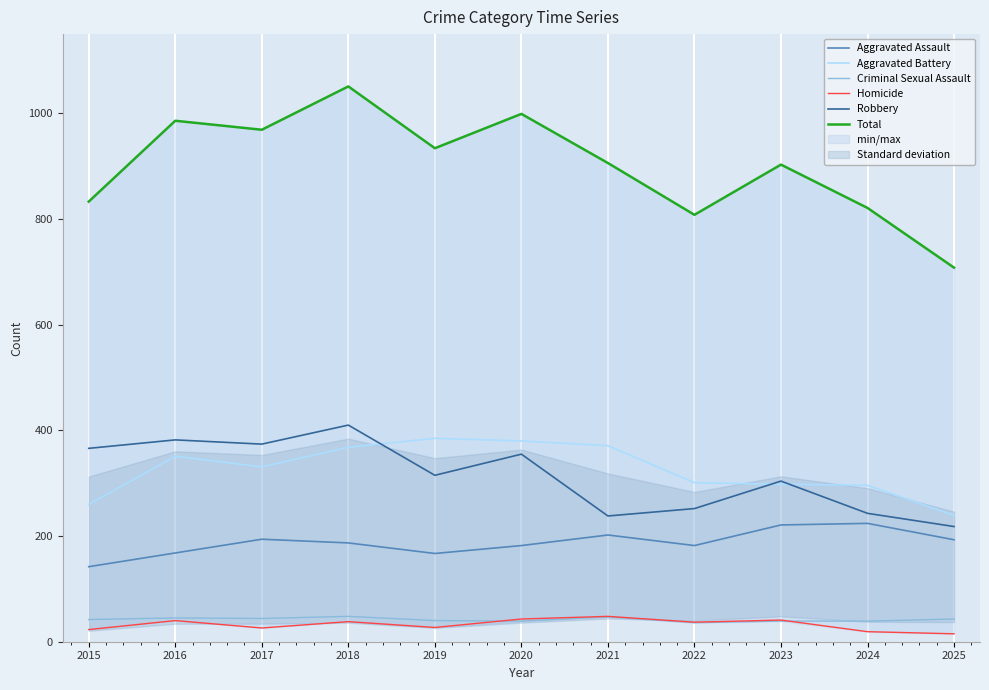

What is the lowest value of the Criminal Sexual Assault series?

36